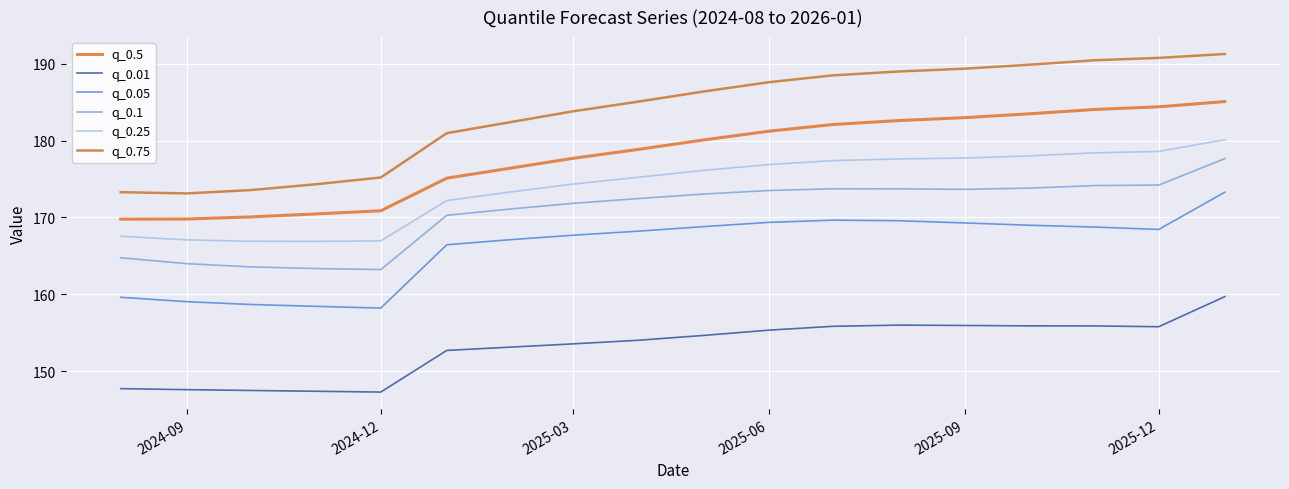

How many lines are shown in the chart?

6